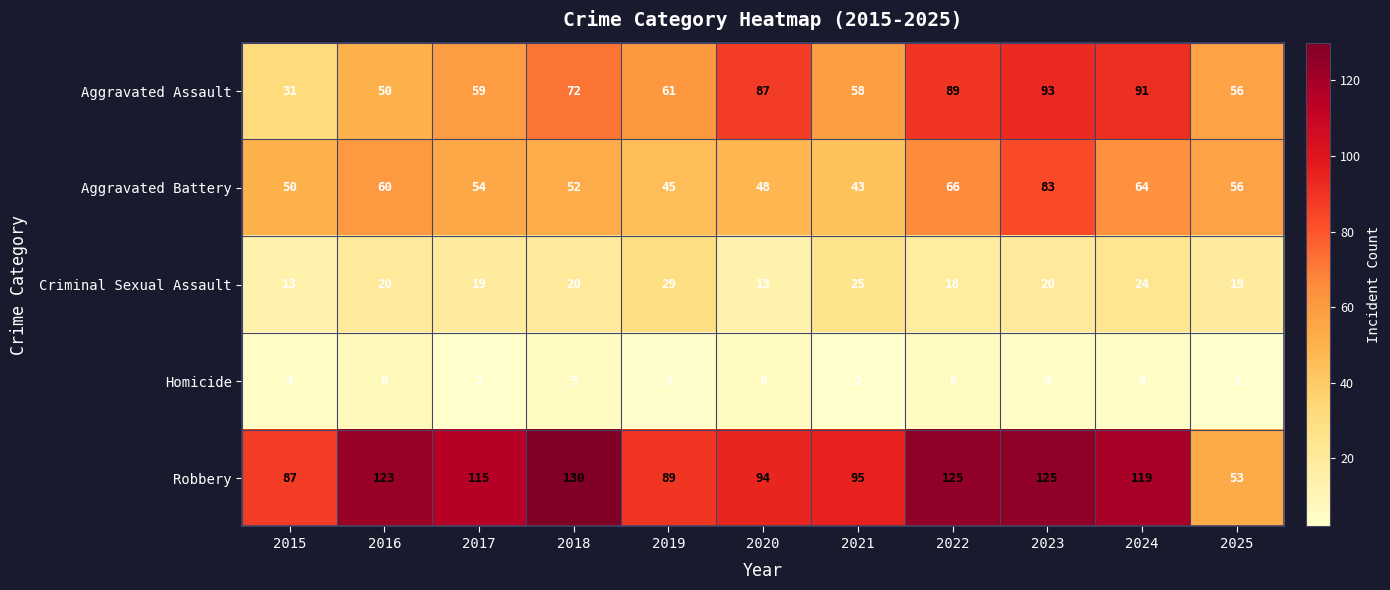

Is it true that Robbery equals 95 at 2021?

True